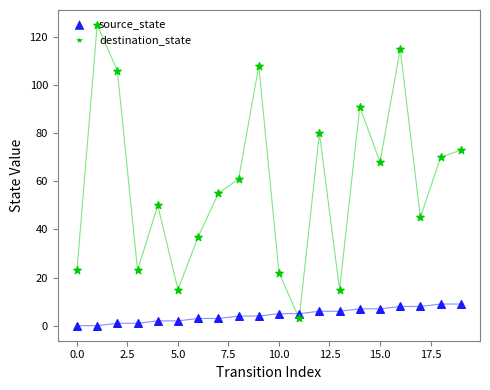

Which series has the widest spread of values?

destination_state